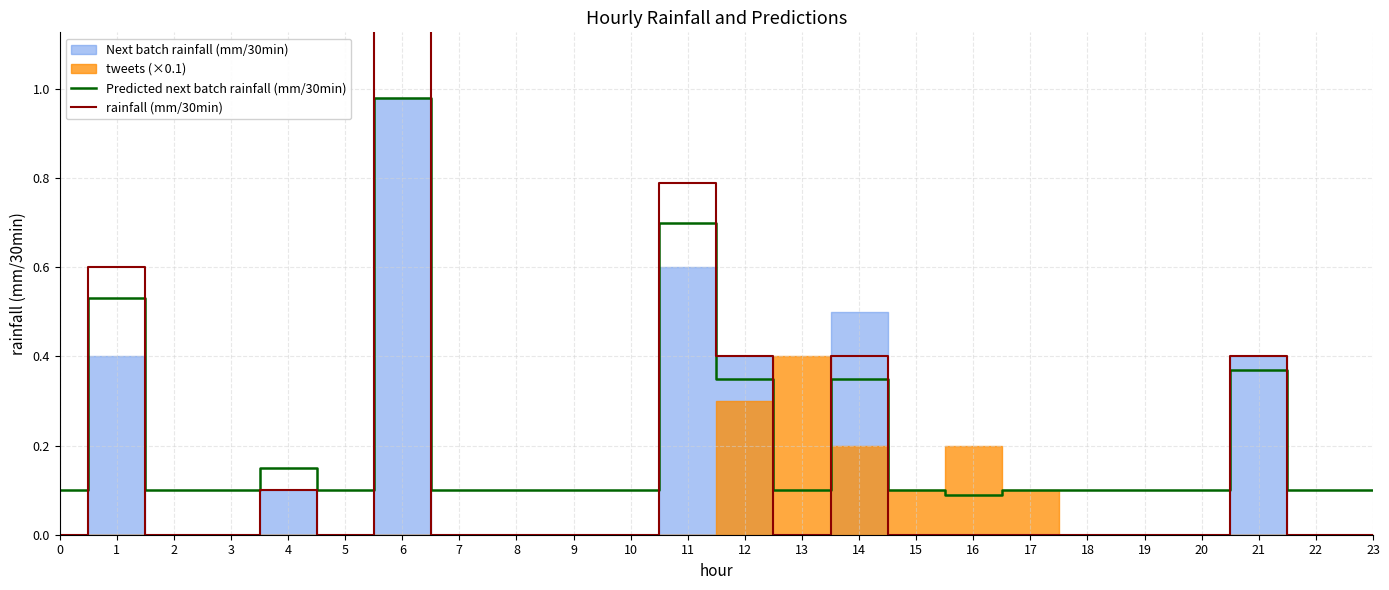

Between 22 and 17, which is larger?

22